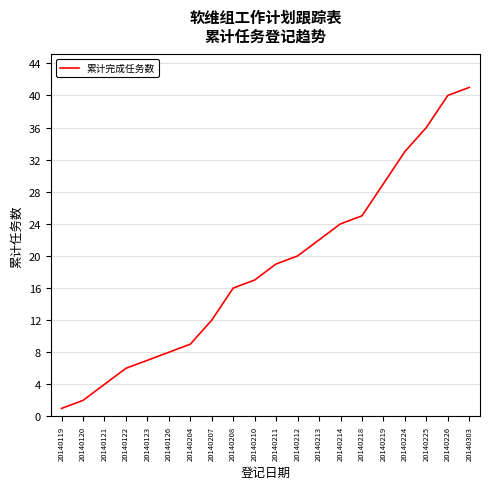

Which label corresponds to the smallest value in the chart?

20140119